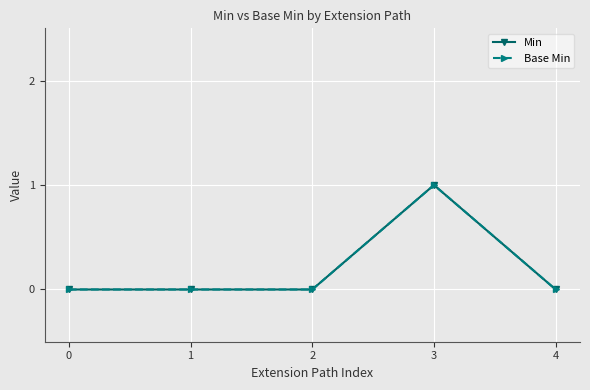

True or false: Min and Base Min intersect in this chart.

False